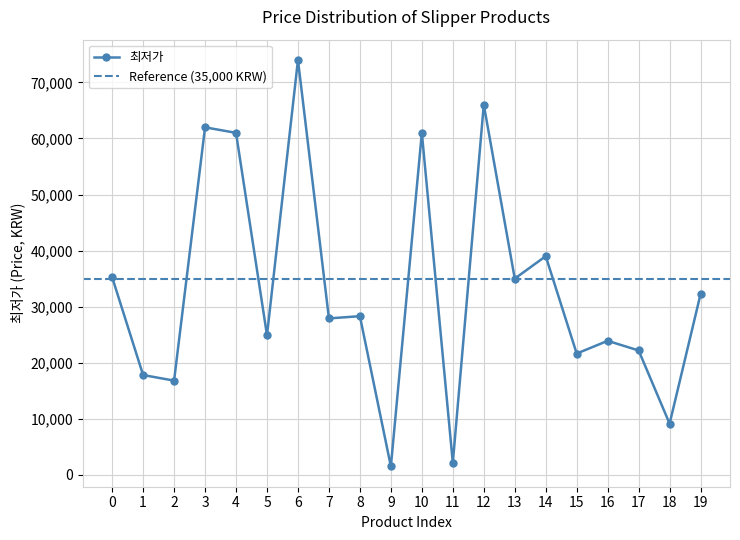

Reading left to right, list all the values displayed in this chart.

35260	17800	16800	61990	61000	24900	74000	27900	28300	1500	61000	2140	66030	35000	39000	21630	23900	22180	9120	32250